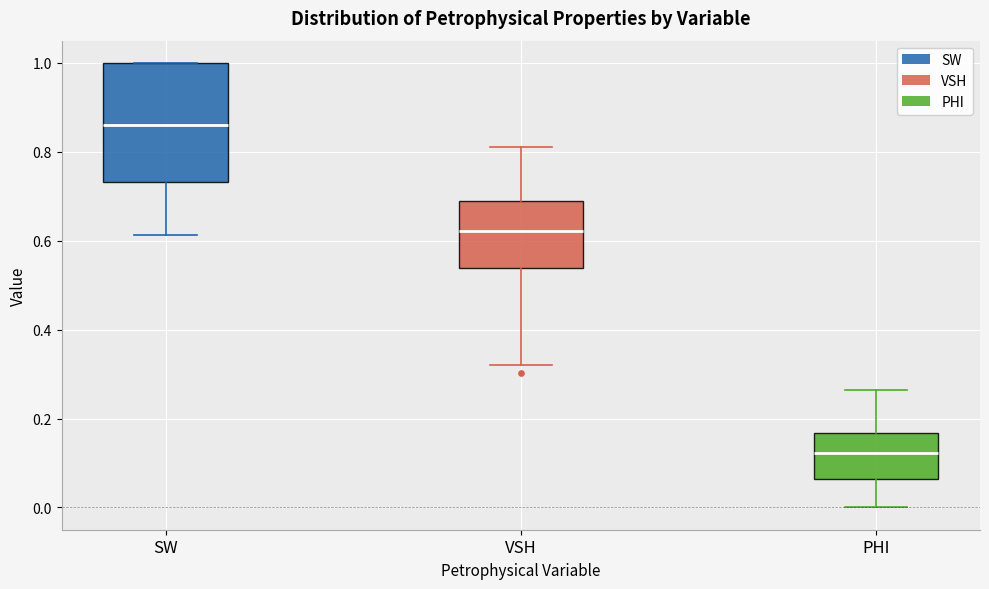

Which box is the tallest, from its lower edge to its upper edge?

SW